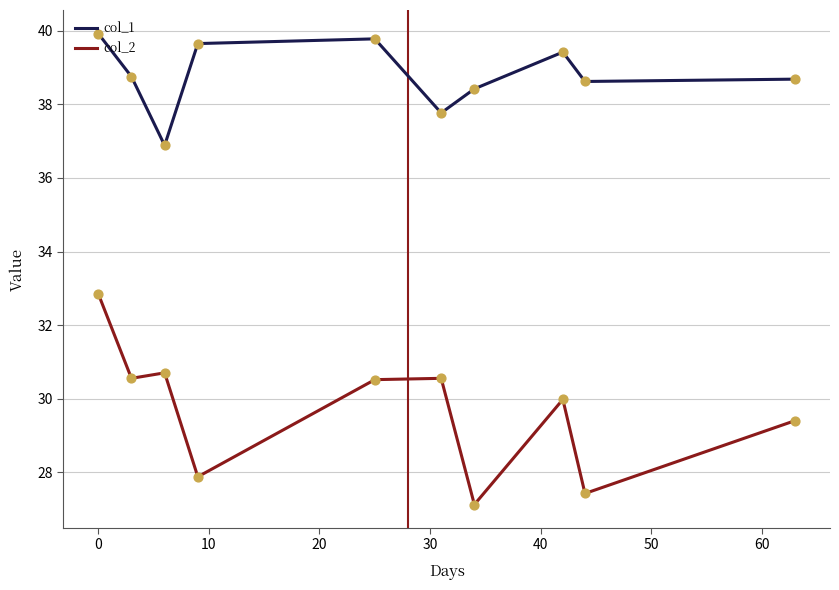

What is the highest value of the col_2 series?

32.9